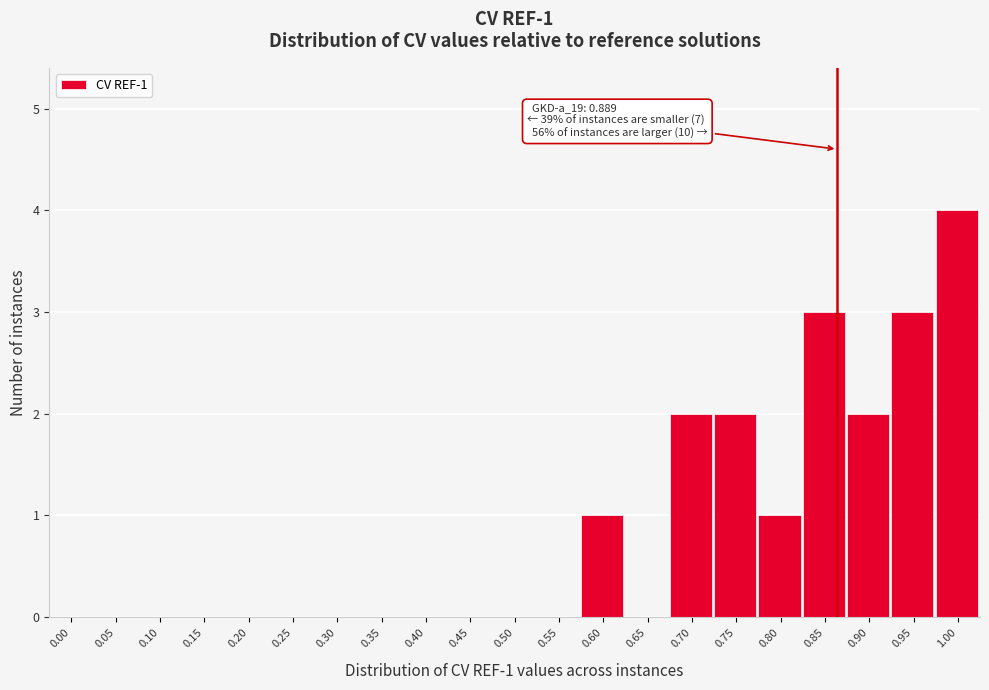

Reading left to right, transcribe all the data shown in this chart.

0.00=0	0.05=0	0.10=0	0.15=0	0.20=0	0.25=0	0.30=0	0.35=0	0.40=0	0.45=0	0.50=0	0.55=0	0.60=1	0.65=0	0.70=2	0.75=2	0.80=1	0.85=3	0.90=2	0.95=3	1.00=4